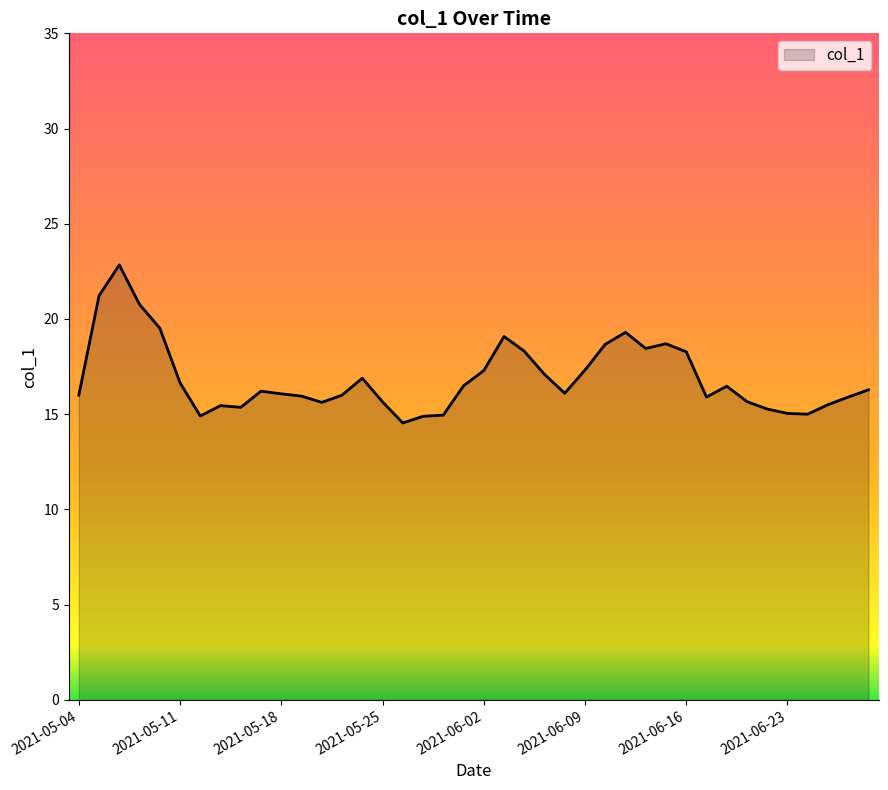

What is the difference between the maximum and minimum values?

8.3